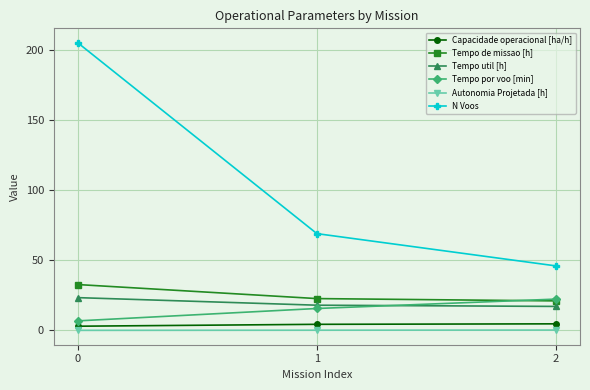

Is it true that Tempo por voo [min] equals 22.4 at 2?

True